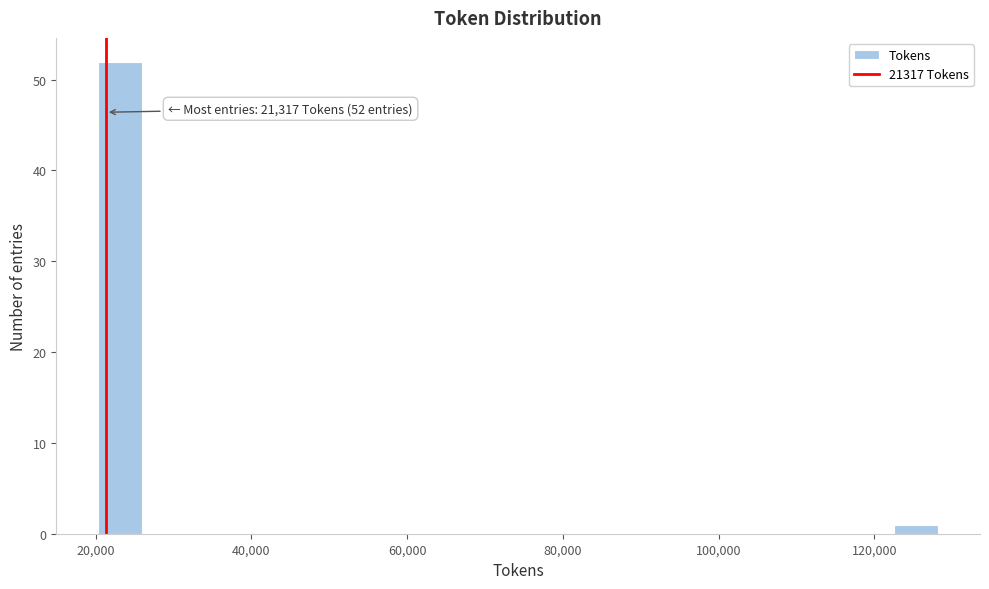

Around what value on the x-axis is the tallest bar? Give the approximate position of its centre, as read against the axis.

24000